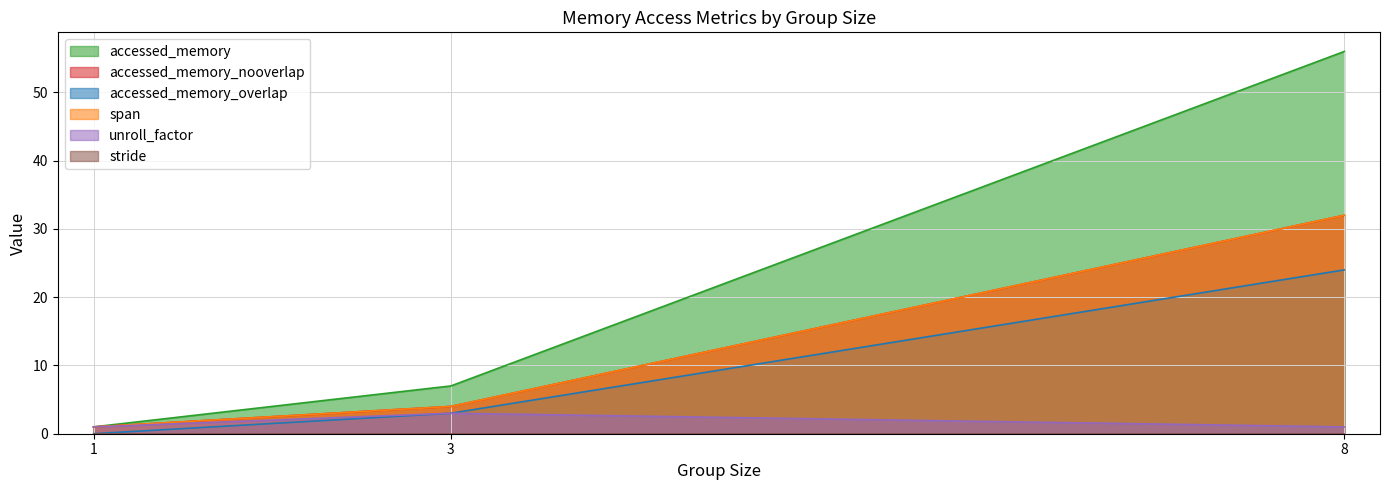

Does the chart have visible grid lines?

Yes